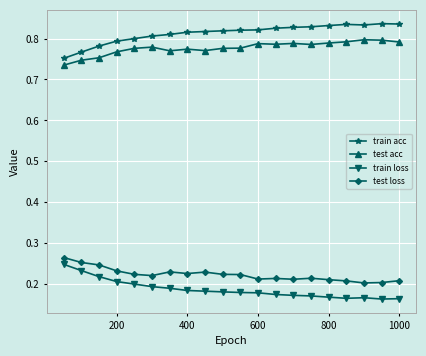

True or false: test acc and train loss intersect in this chart.

False